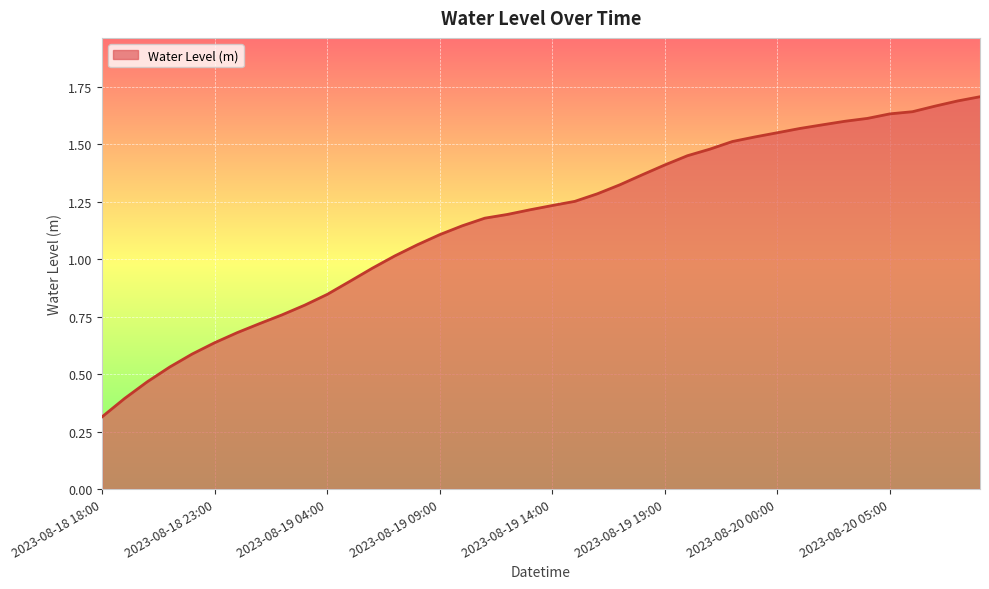

List the labels in order of value, largest first.

2023-08-20 09:00, 2023-08-20 08:00, 2023-08-20 07:00, 2023-08-20 06:00, 2023-08-20 05:00, 2023-08-20 04:00, 2023-08-20 03:00, 2023-08-20 02:00, 2023-08-20 01:00, 2023-08-20 00:00, 2023-08-19 23:00, 2023-08-19 22:00, 2023-08-19 21:00, 2023-08-19 20:00, 2023-08-19 19:00, 2023-08-19 18:00, 2023-08-19 17:00, 2023-08-19 16:00, 2023-08-19 15:00, 2023-08-19 14:00, 2023-08-19 13:00, 2023-08-19 12:00, 2023-08-19 11:00, 2023-08-19 10:00, 2023-08-19 09:00, 2023-08-19 08:00, 2023-08-19 07:00, 2023-08-19 06:00, 2023-08-19 05:00, 2023-08-19 04:00, 2023-08-19 03:00, 2023-08-19 02:00, 2023-08-19 01:00, 2023-08-19 00:00, 2023-08-18 23:00, 2023-08-18 22:00, 2023-08-18 21:00, 2023-08-18 20:00, 2023-08-18 19:00, 2023-08-18 18:00